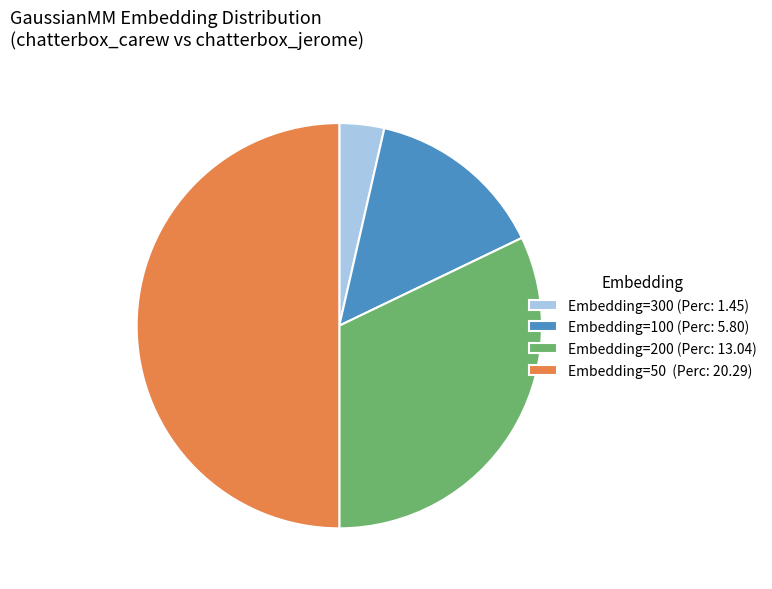

Does Embedding=100 (Perc: 5.80) account for over 50% of the chart?

No